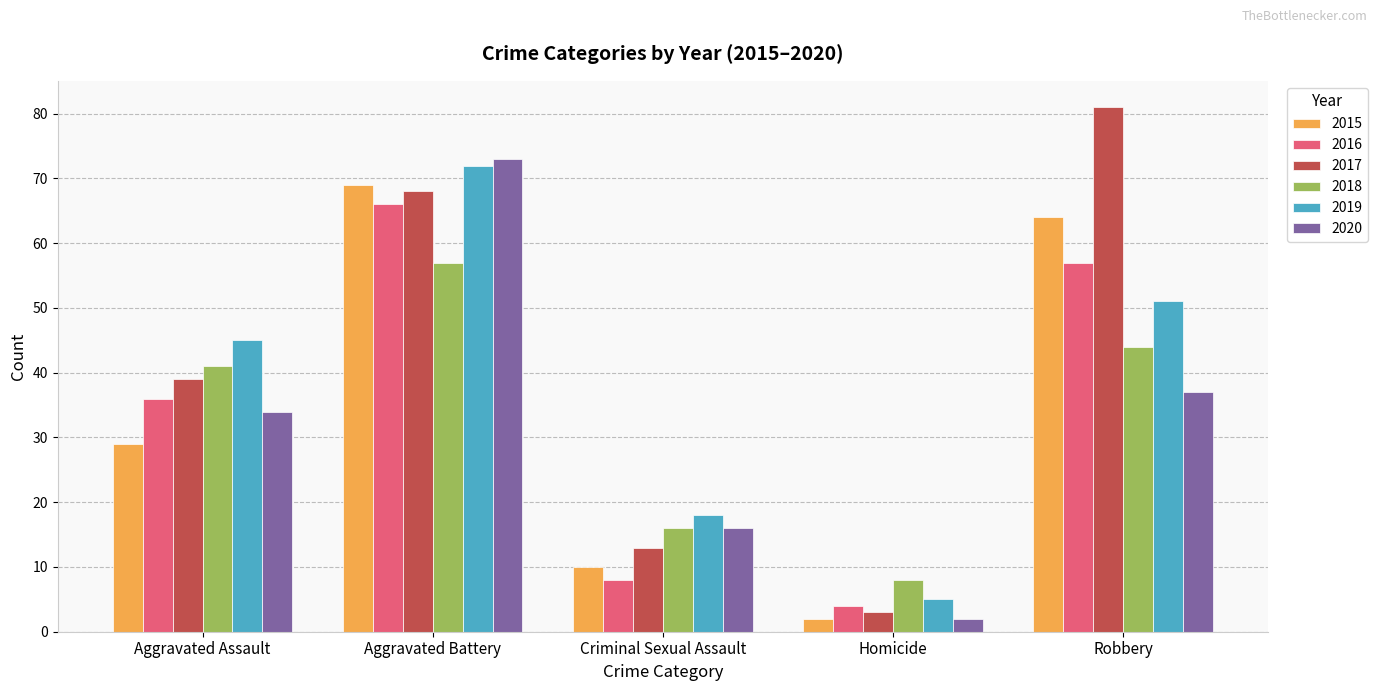

The 2016 series shows 36 at Aggravated Assault. True or false?

True